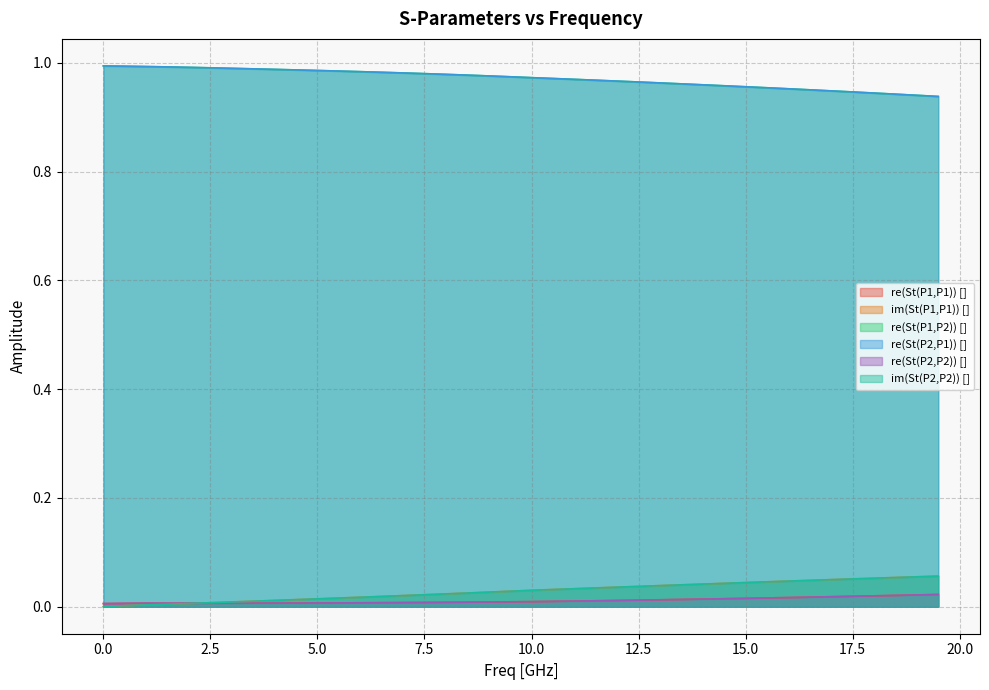

Does the chart display data point markers on the line(s)?

No